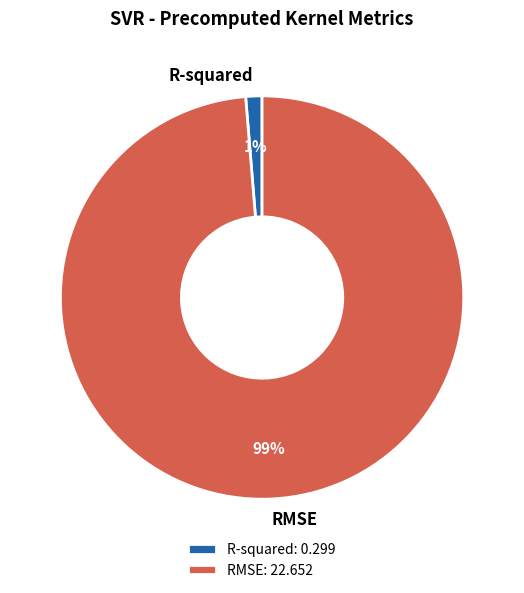

Does R-squared account for over 50% of the chart?

No